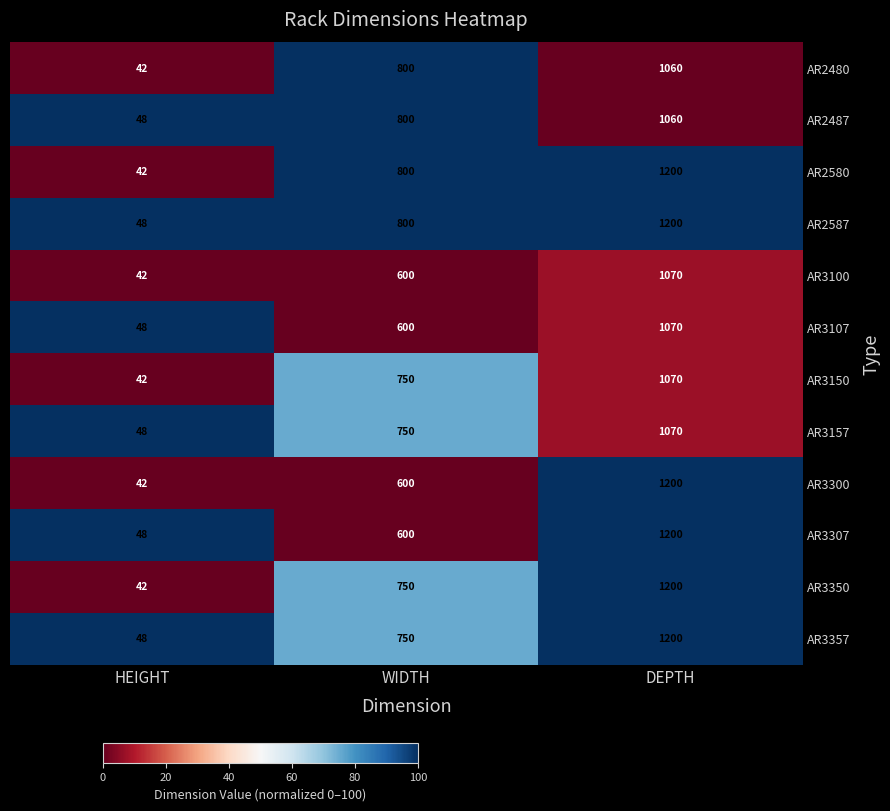

How many categories are shown in the chart?

3